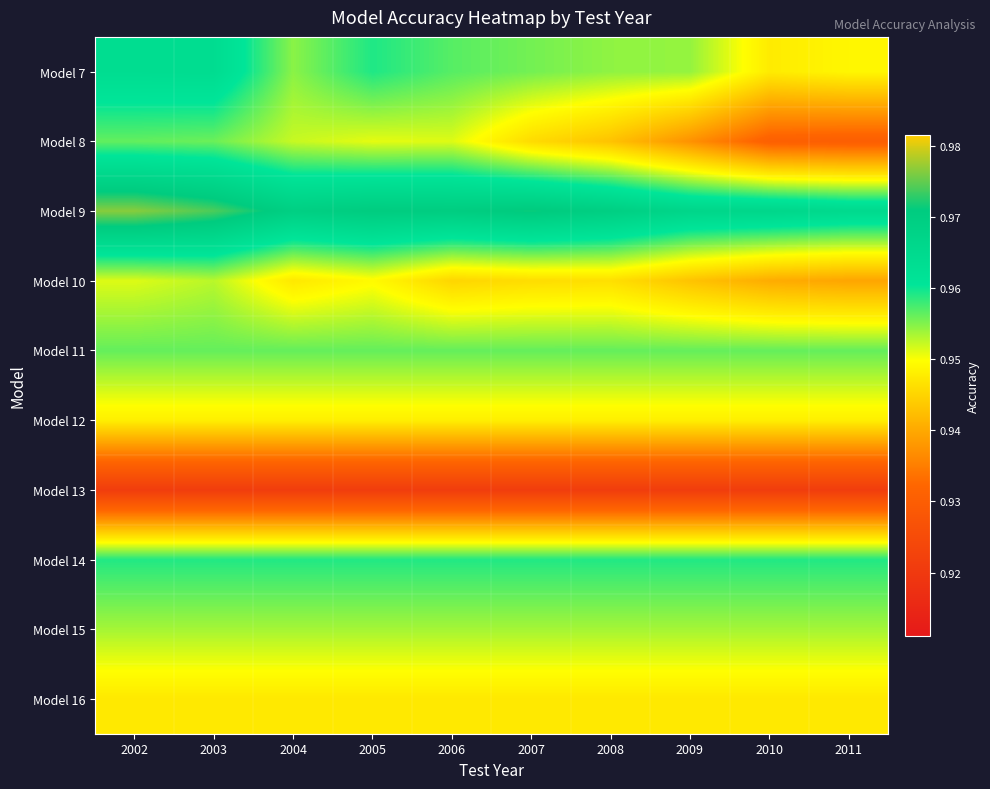

At which category is the sum across all series the highest?

2002